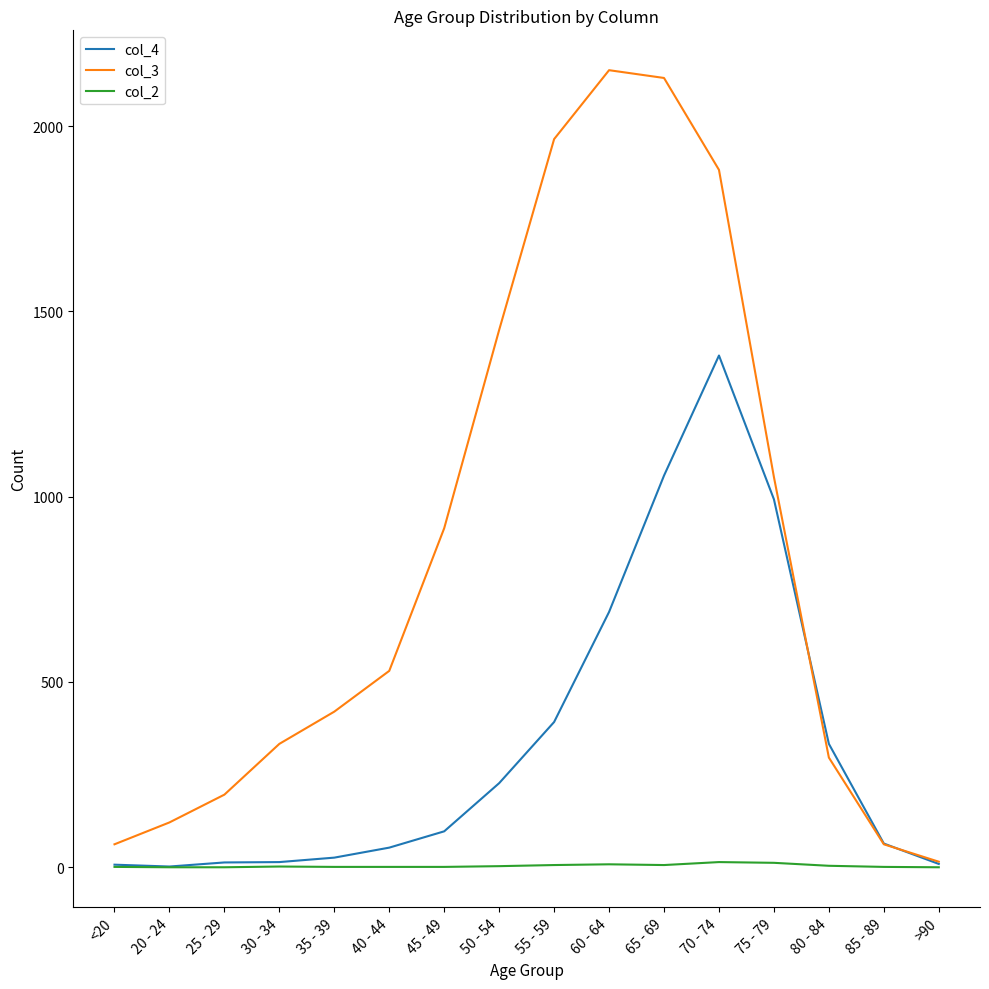

List the series in order of their overall mean, highest first.

col_3, col_4, col_2